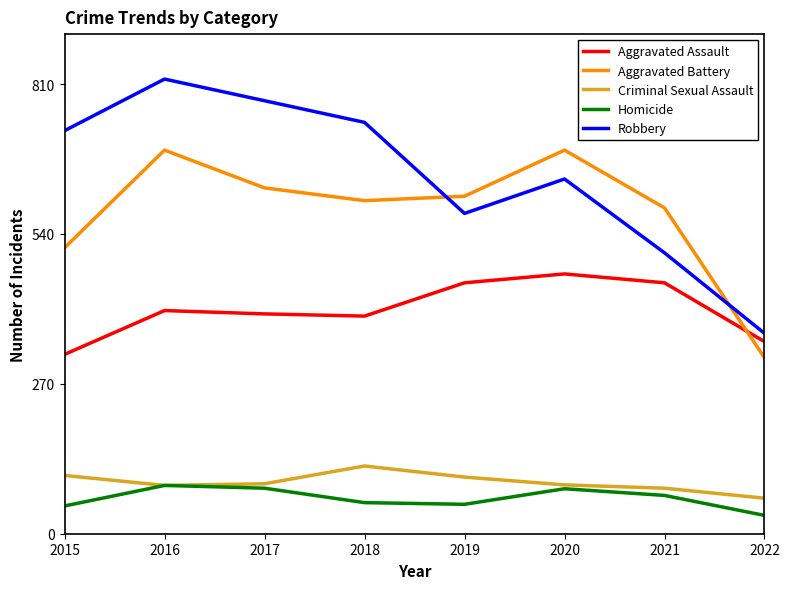

True or false: Robbery and Aggravated Assault intersect in this chart.

False